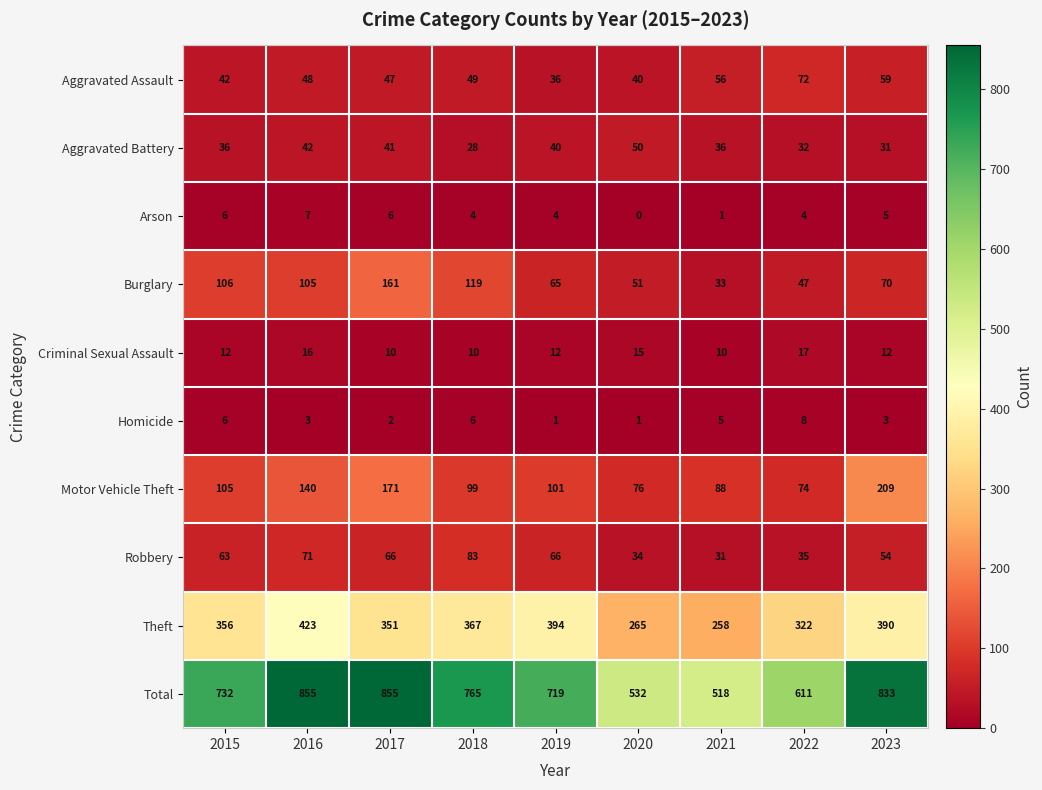

What is the difference between the maximum and minimum values in the Total series?

337